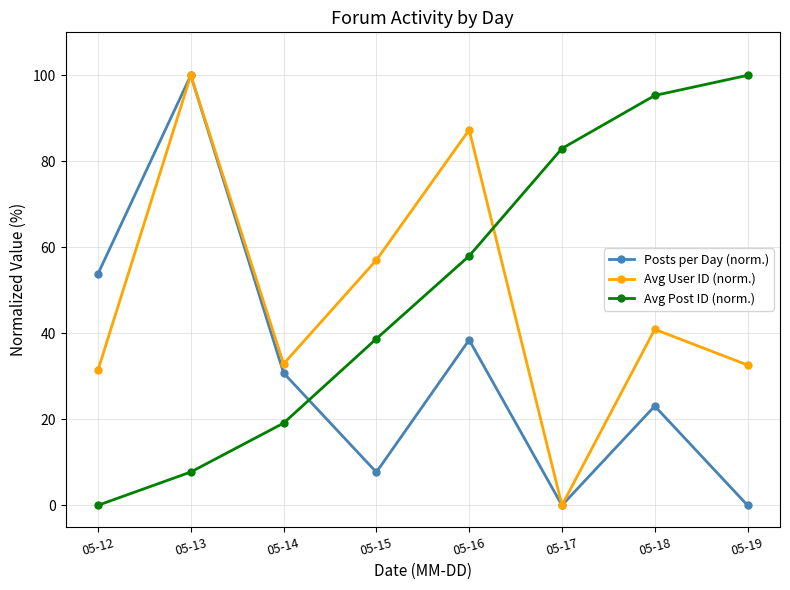

In Posts per Day (norm.), how many points are higher than both neighbors (excluding endpoints)?

3